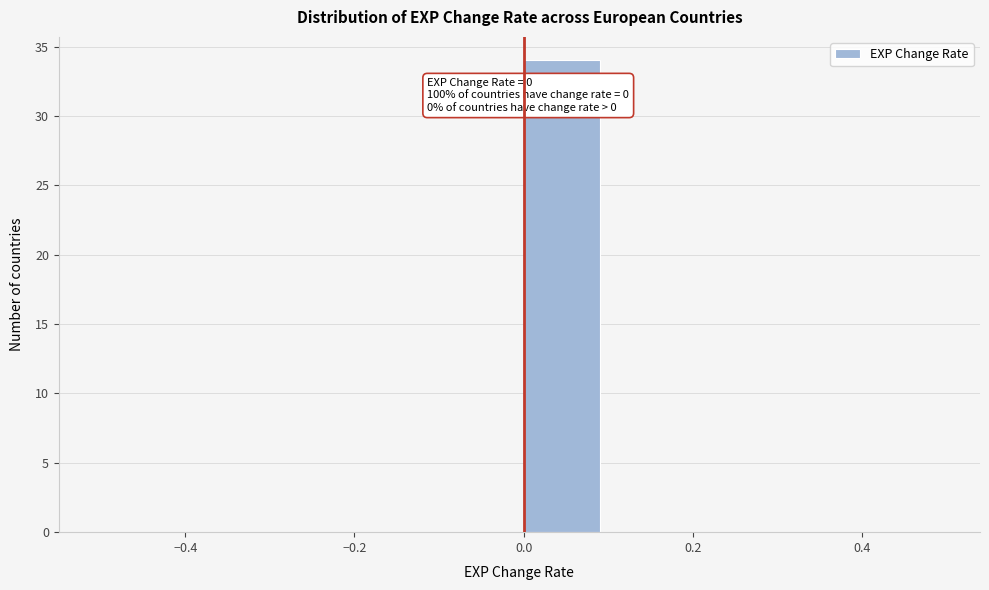

Which range on the x-axis has the tallest bar?

0.0 to 0.1